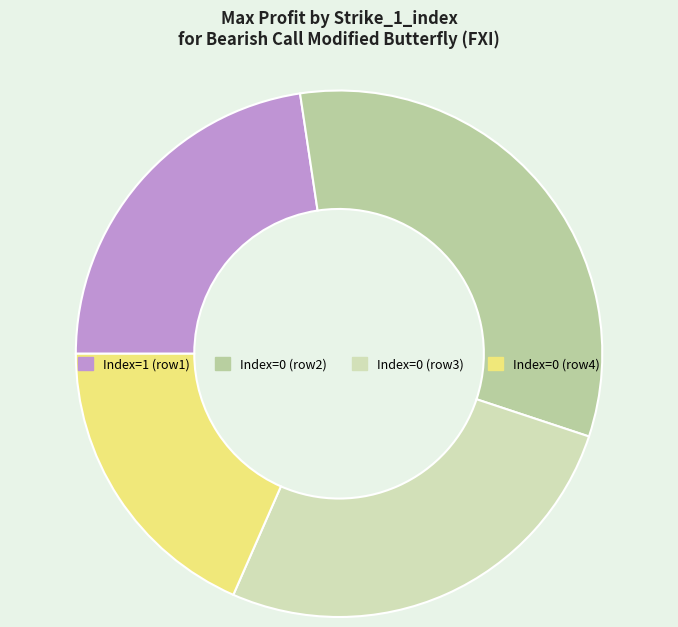

How many segments does this pie chart have?

4